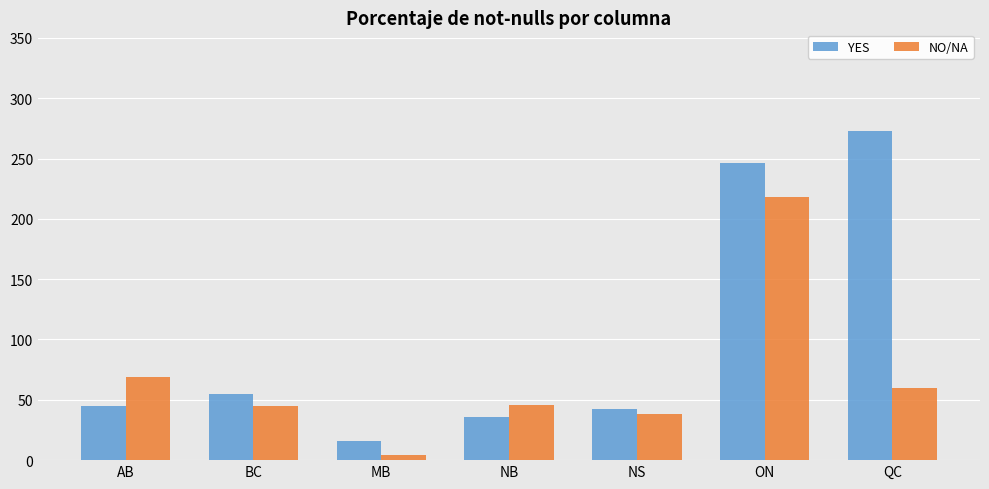

List the series in order of their overall mean, highest first.

YES, NO/NA